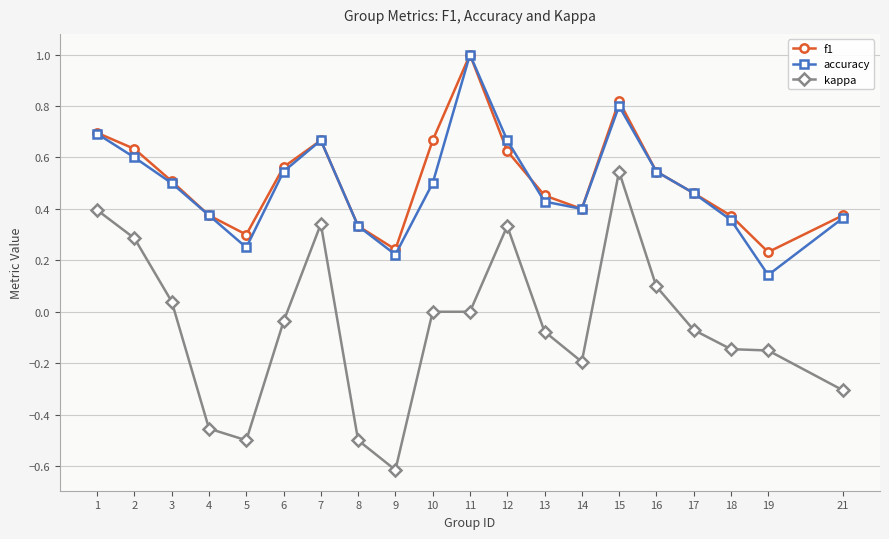

Between 5 and 15, which series saw the biggest shift?

kappa